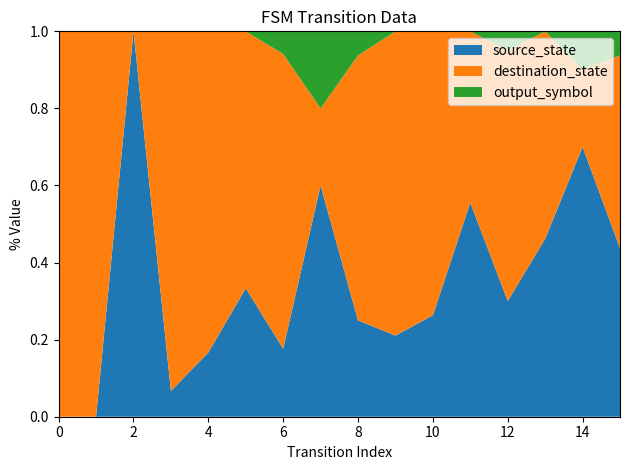

Reading right to left, what are all the values shown in this chart?

source_state: 7	7	6	6	5	5	4	4	3	3	2	2	1	1	0	0
destination_state: 8	2	7	13	4	14	15	11	1	13	4	10	14	0	9	1
output_symbol: 1	1	0	1	0	0	0	1	1	1	0	0	0	0	0	0